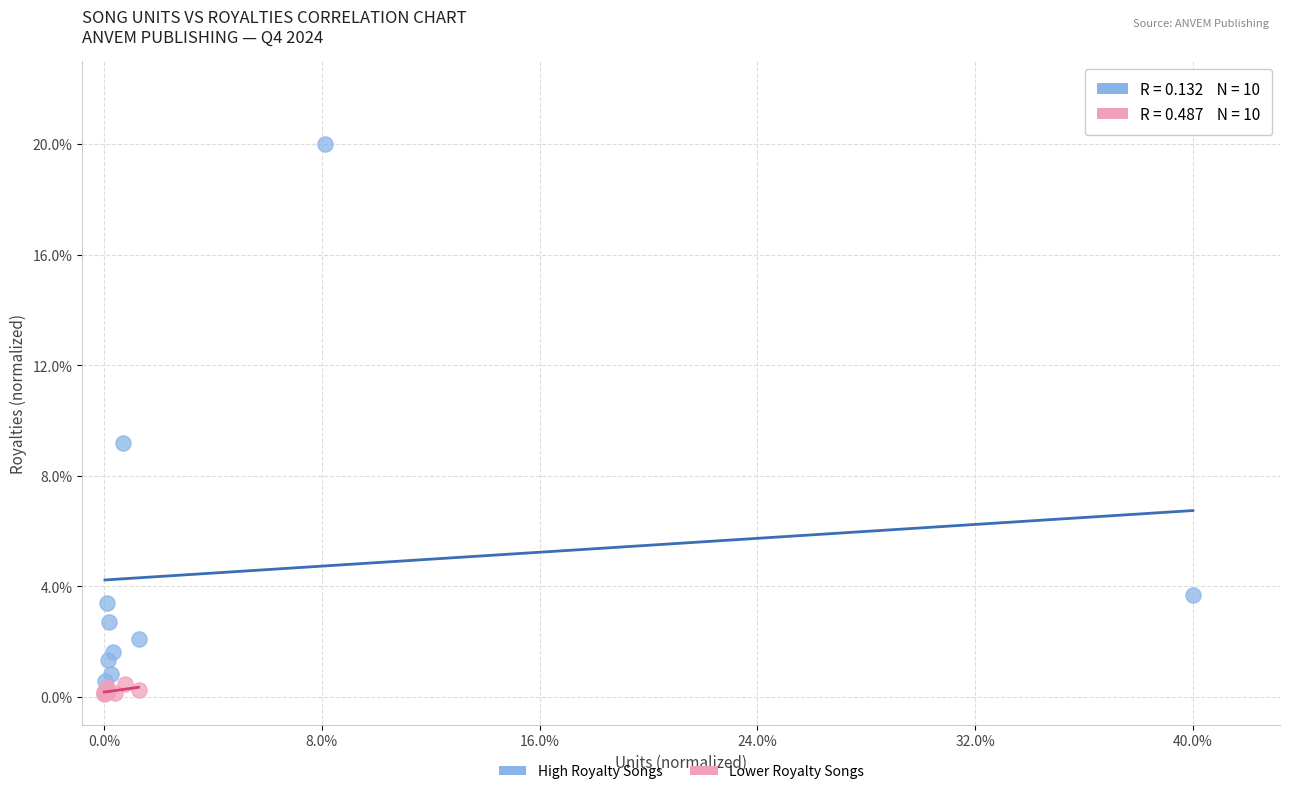

What are all the series names shown in the legend?

High Royalty Songs, Lower Royalty Songs